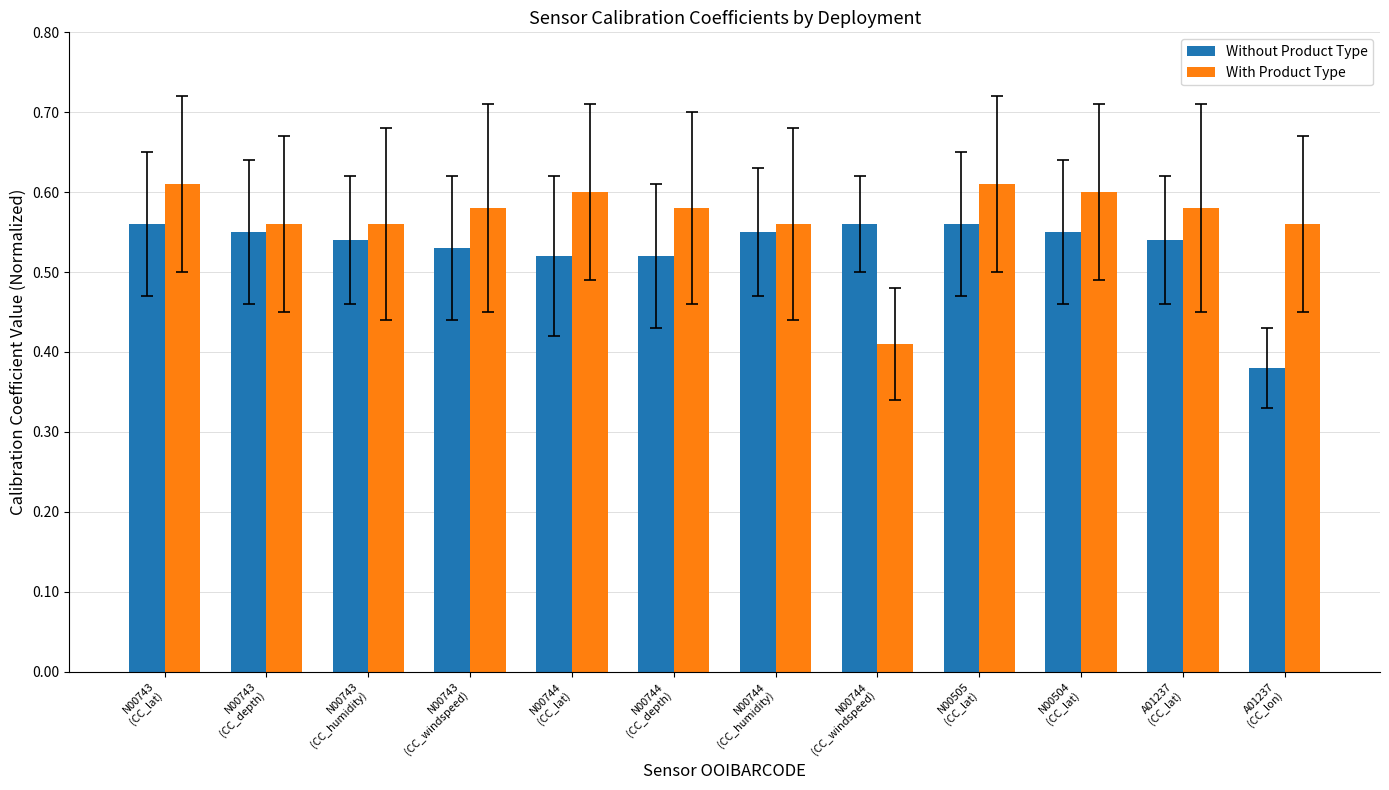

The Without Product Type series shows 0.9 at N00505
(CC_lat). True or false?

False